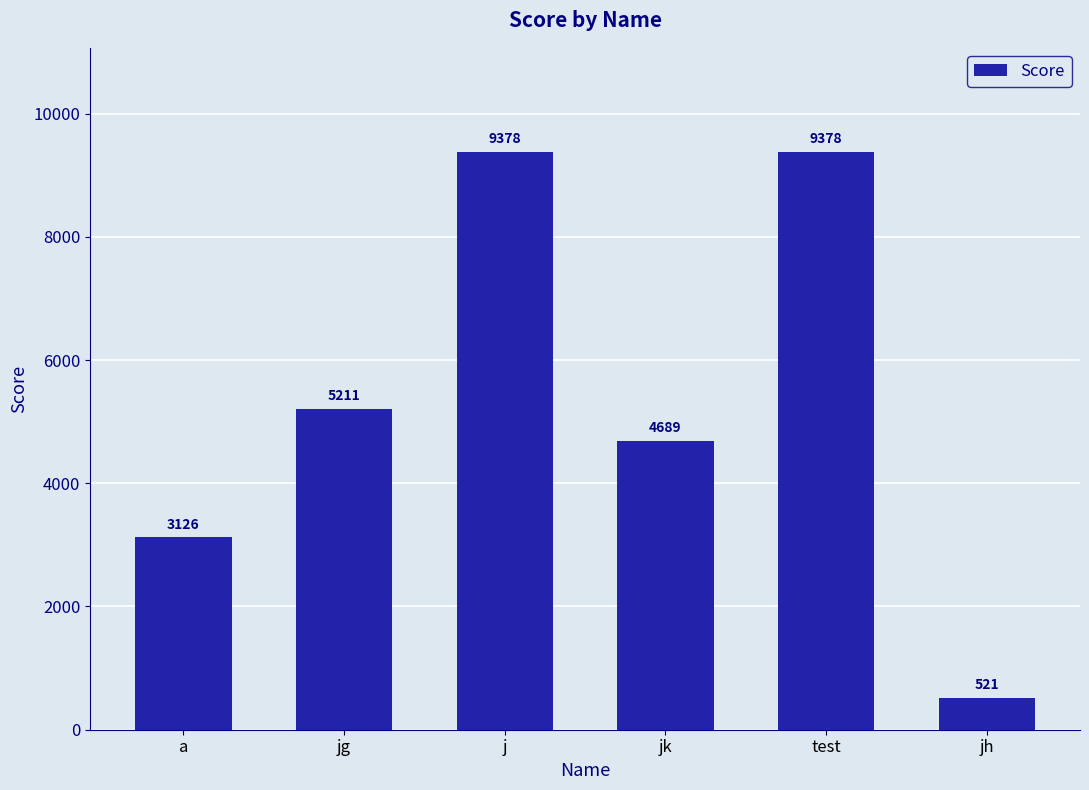

What is the difference between the maximum and minimum values?

8857